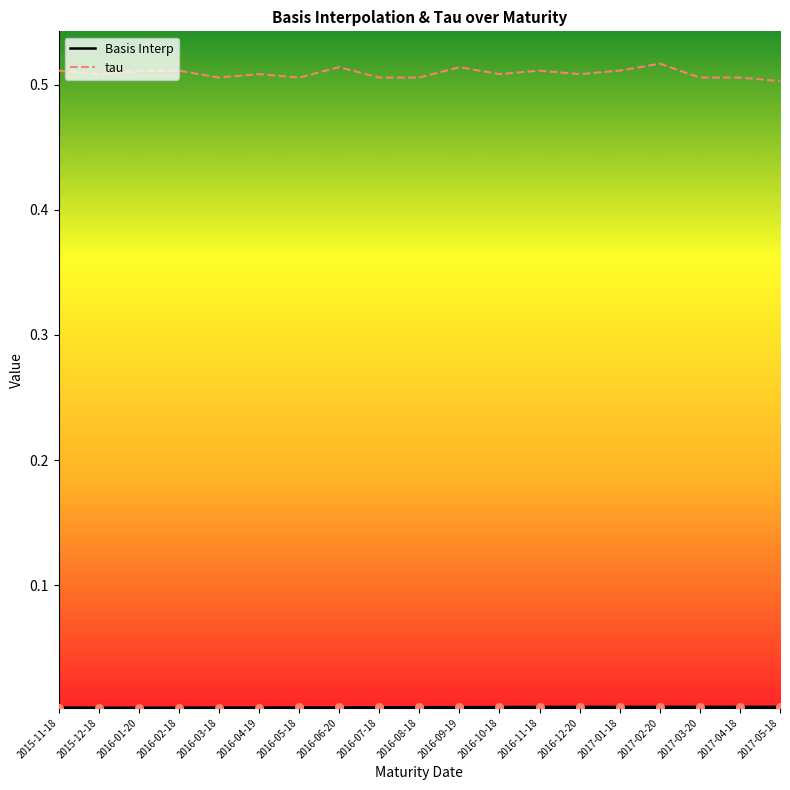

True or false: tau has a value of 0.7 at 2016-06-20.

False